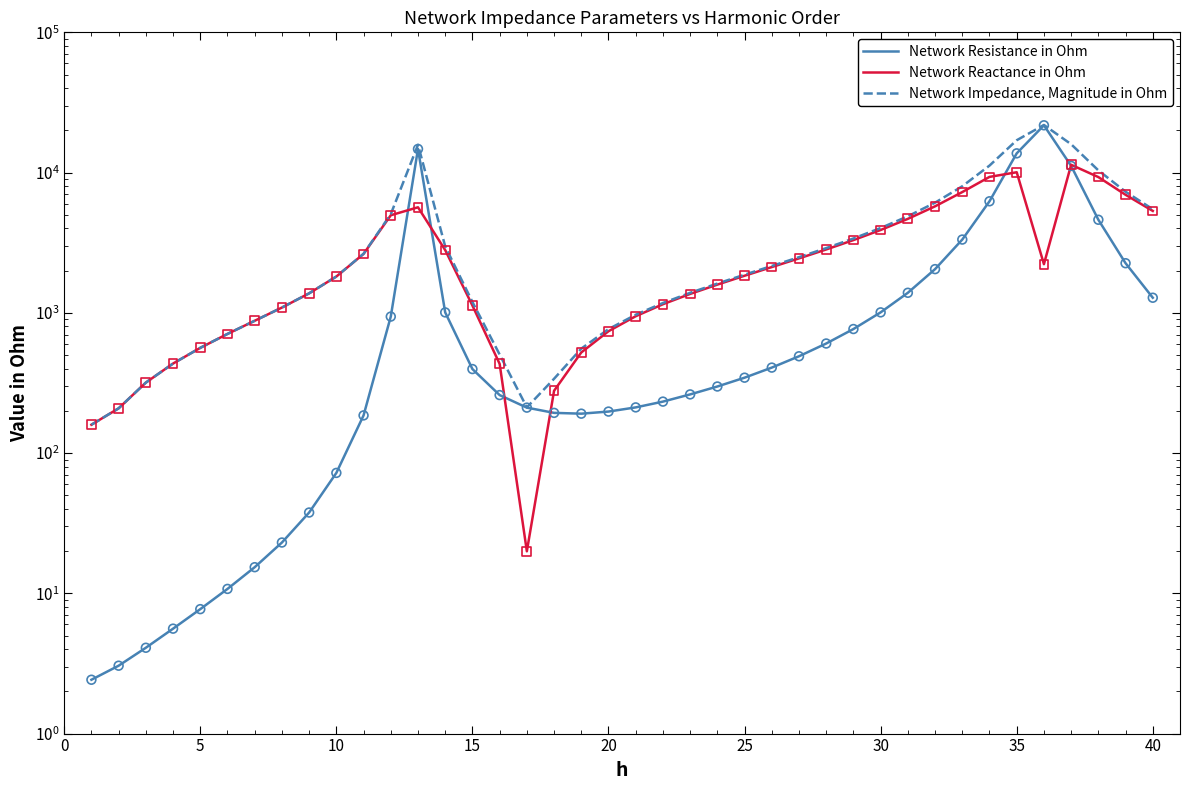

Which series has the largest Y range (max minus min)?

Network Resistance in Ohm